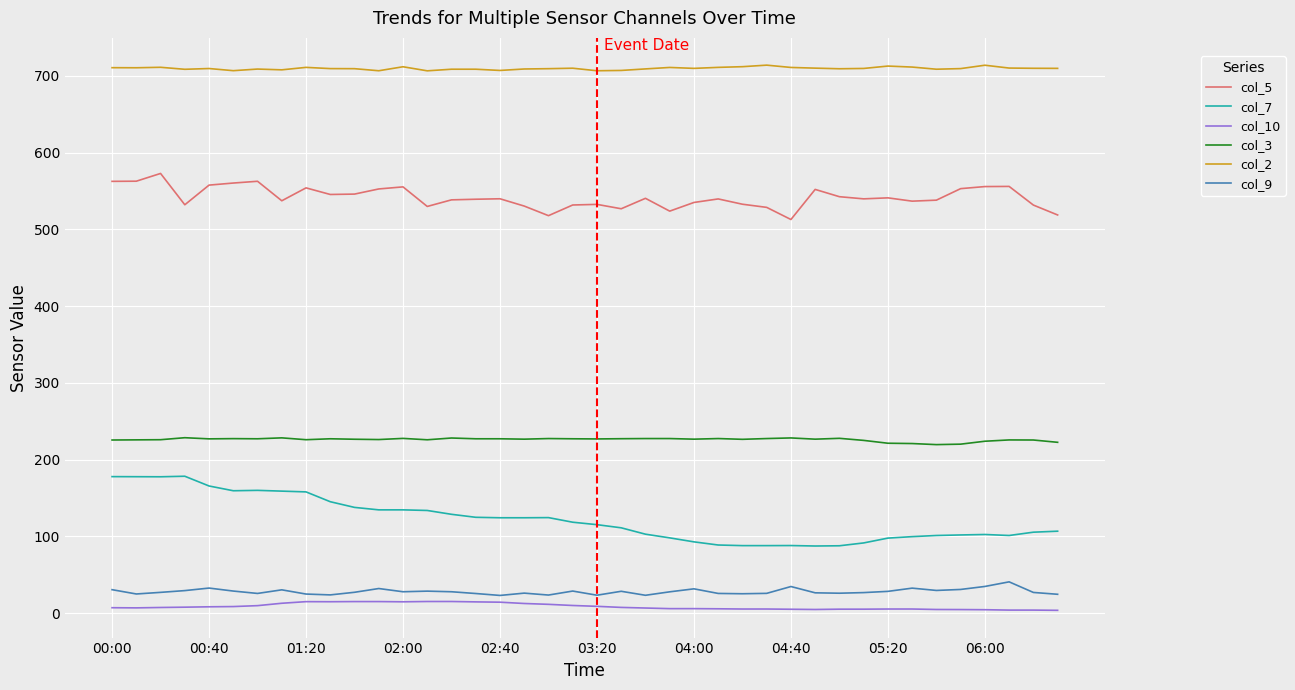

Which series has the largest total across all categories?

col_2